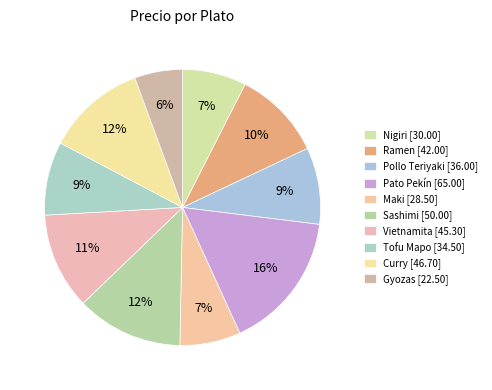

To the nearest percent, what is the combined percentage of Vietnamita and Maki?

18%